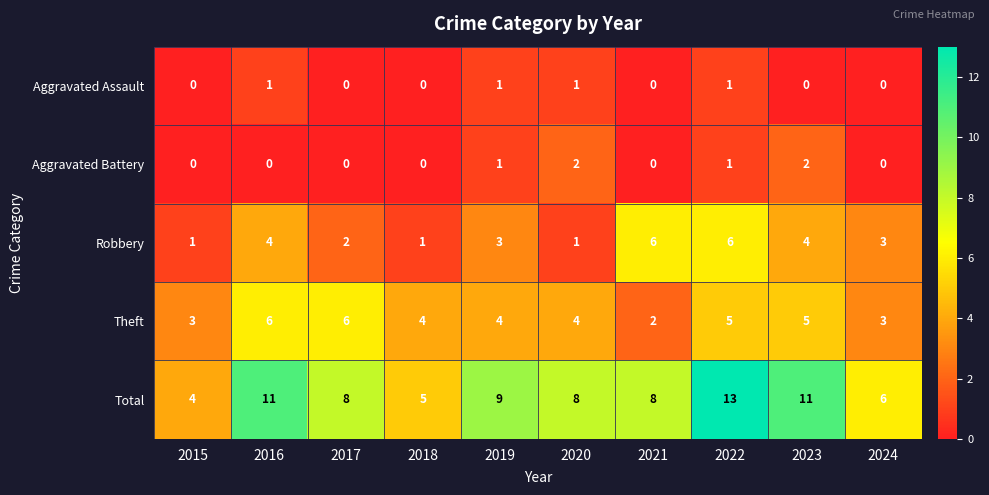

At how many categories does at least one series exceed 2?

10